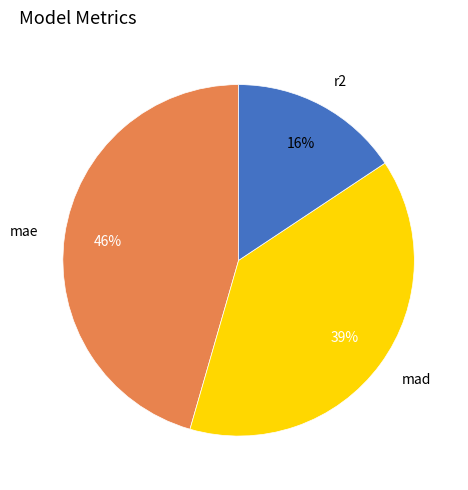

Which category has the smallest portion of the pie?

r2